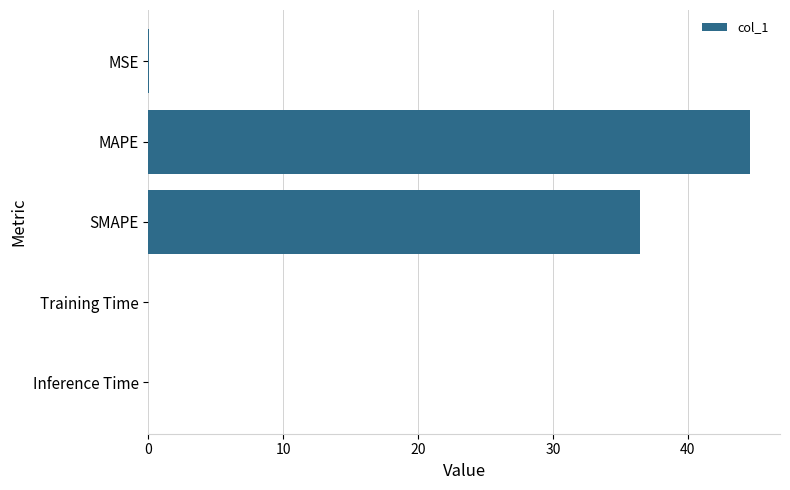

Between MSE and SMAPE, which is larger?

SMAPE